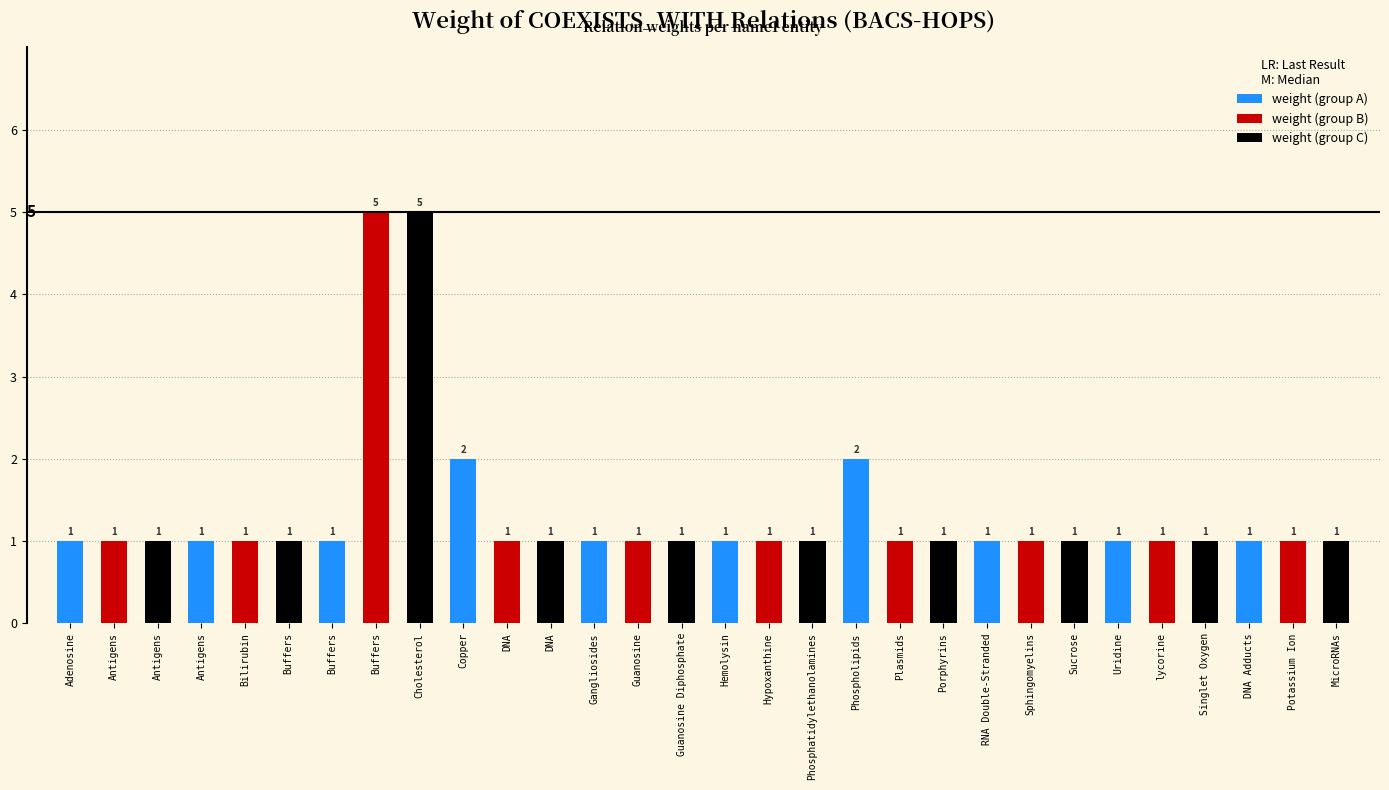

Is it true that weight (group C) equals 0 at Sphingomyelins?

False